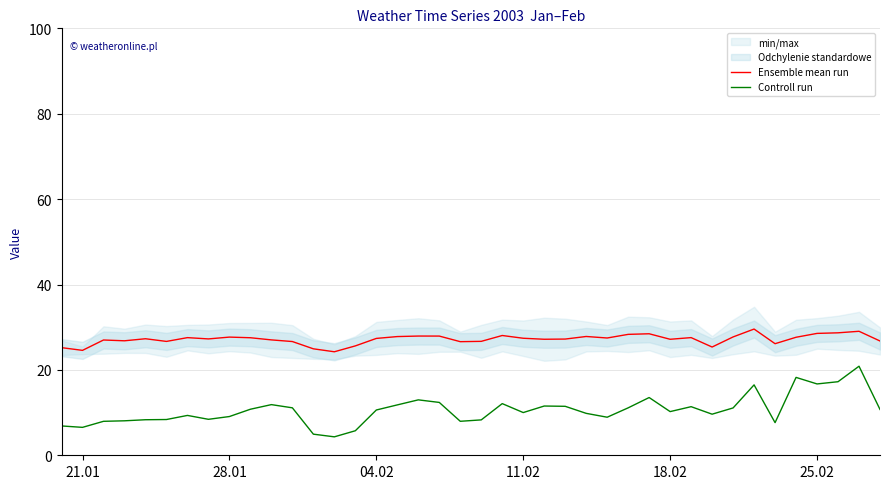

What is the lowest value of the Controll run series?

4.3